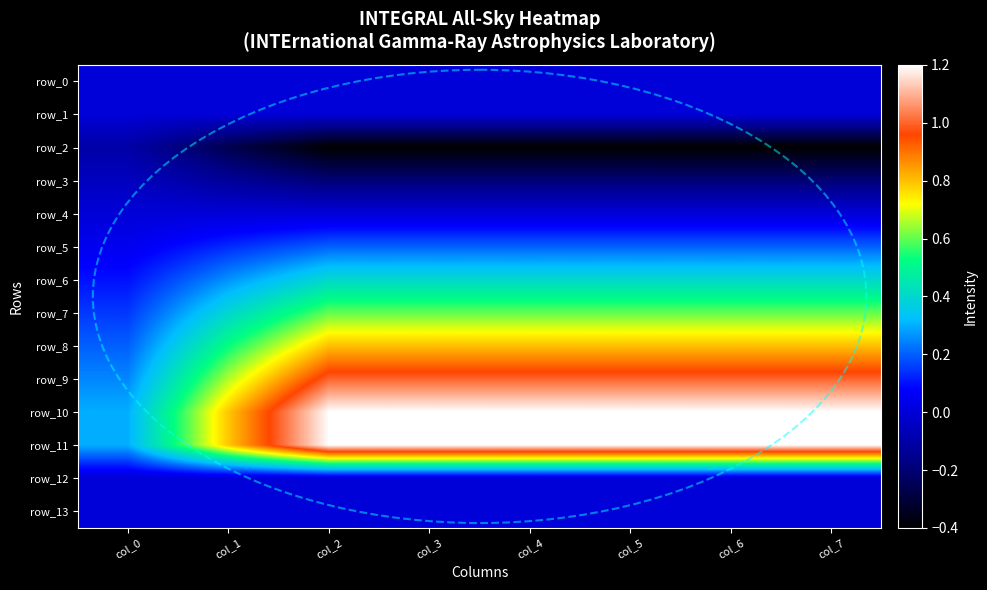

How many data points does each series have?

8